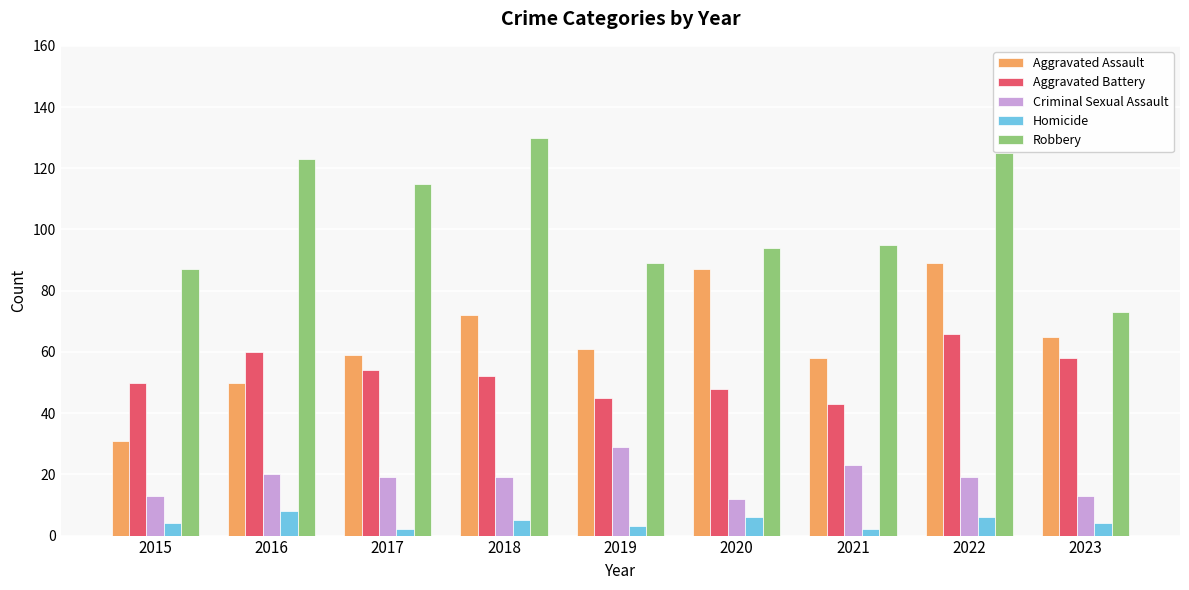

Which label corresponds to the largest value in the chart?

2018